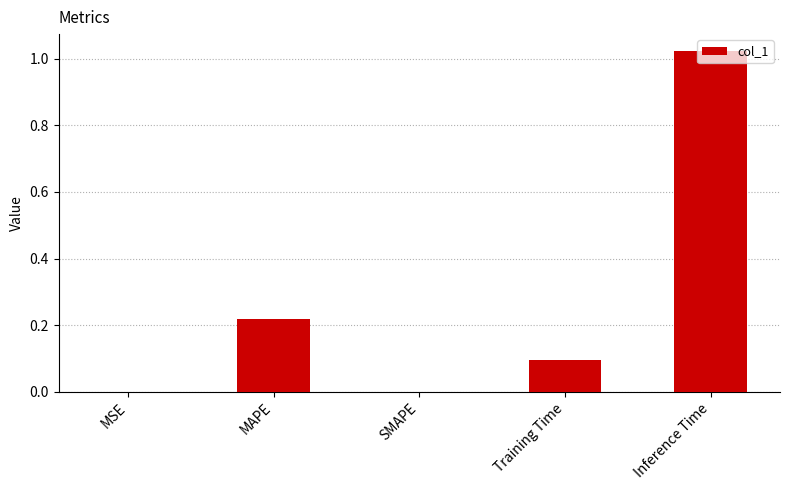

What is the sum of all values?

1.3